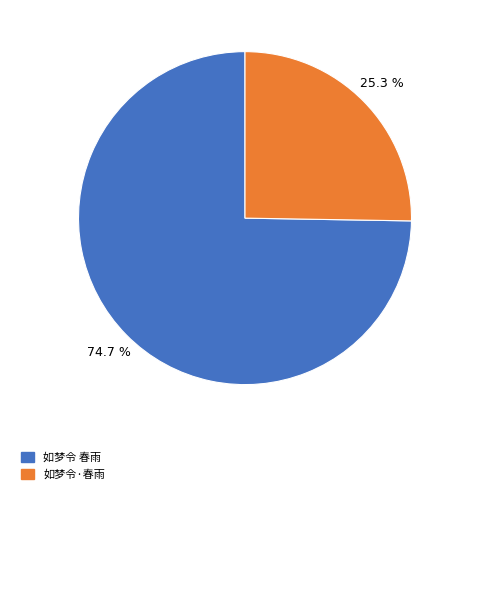

Is there a majority slice in this chart?

Yes